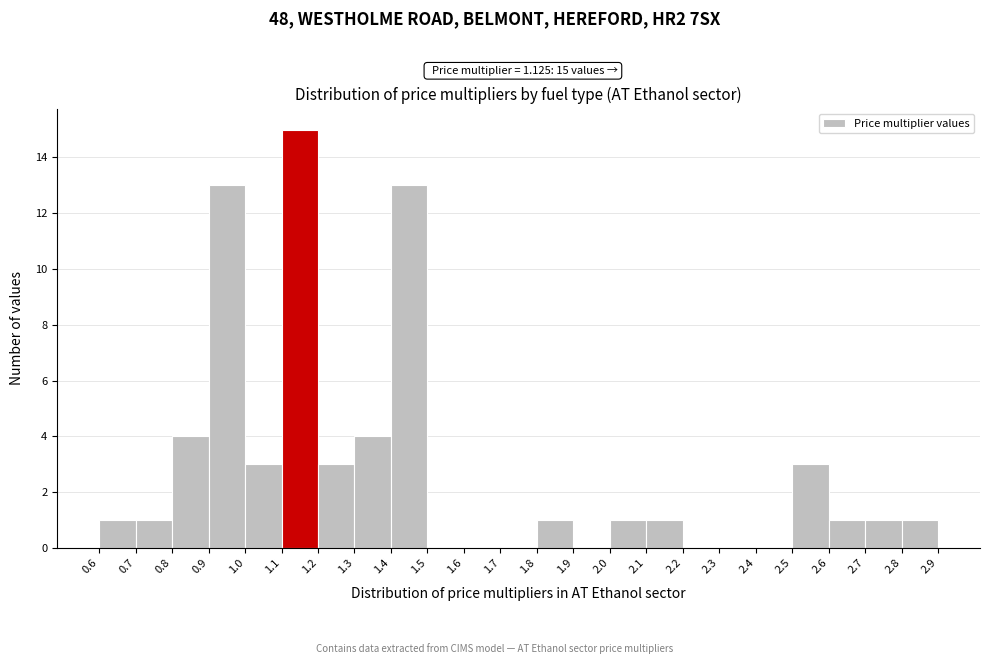

Which range on the x-axis has the tallest bar?

1.1 to 1.2